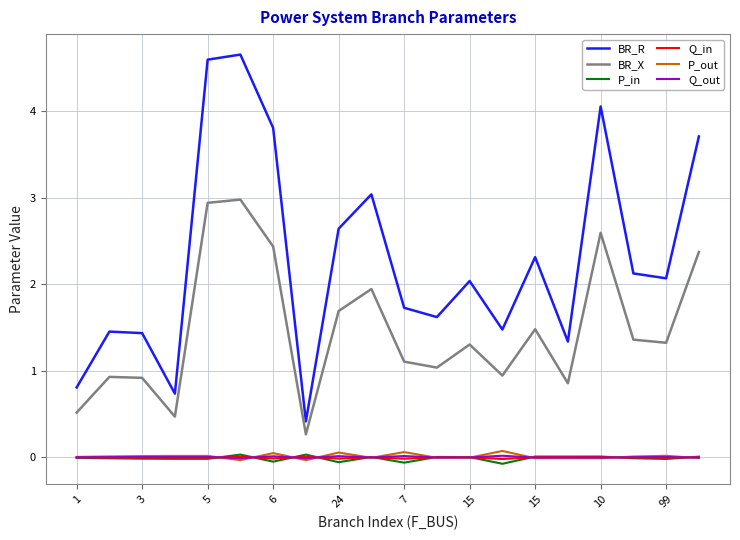

True or false: BR_X and P_in cross at least once.

False